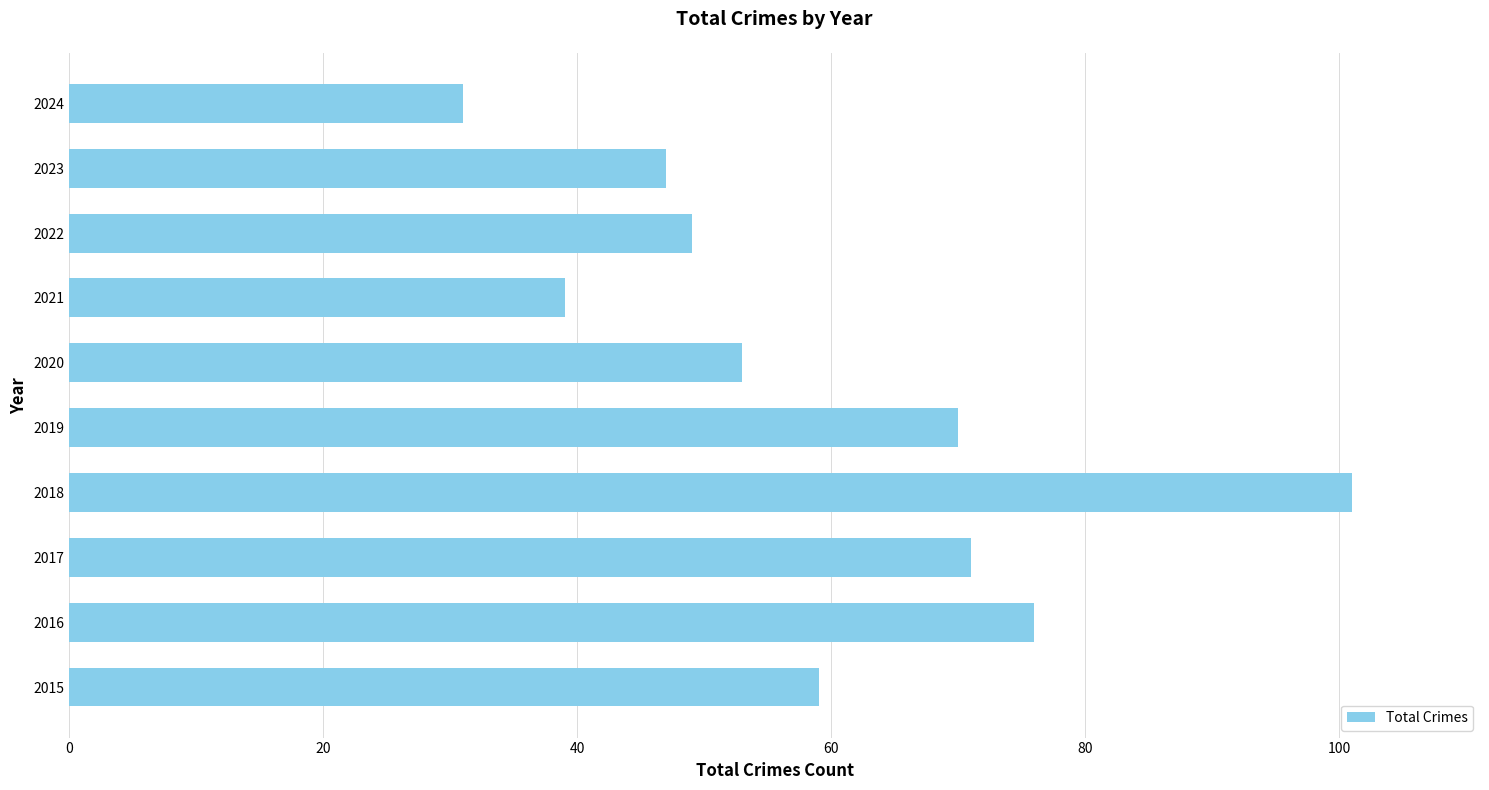

Count the number of data series in this chart.

1